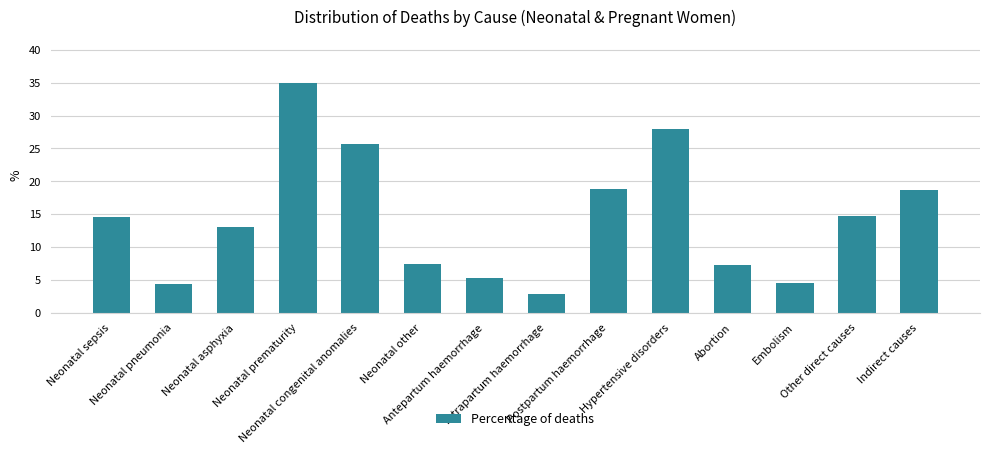

What is the value of the 10th bar from the left?

27.9